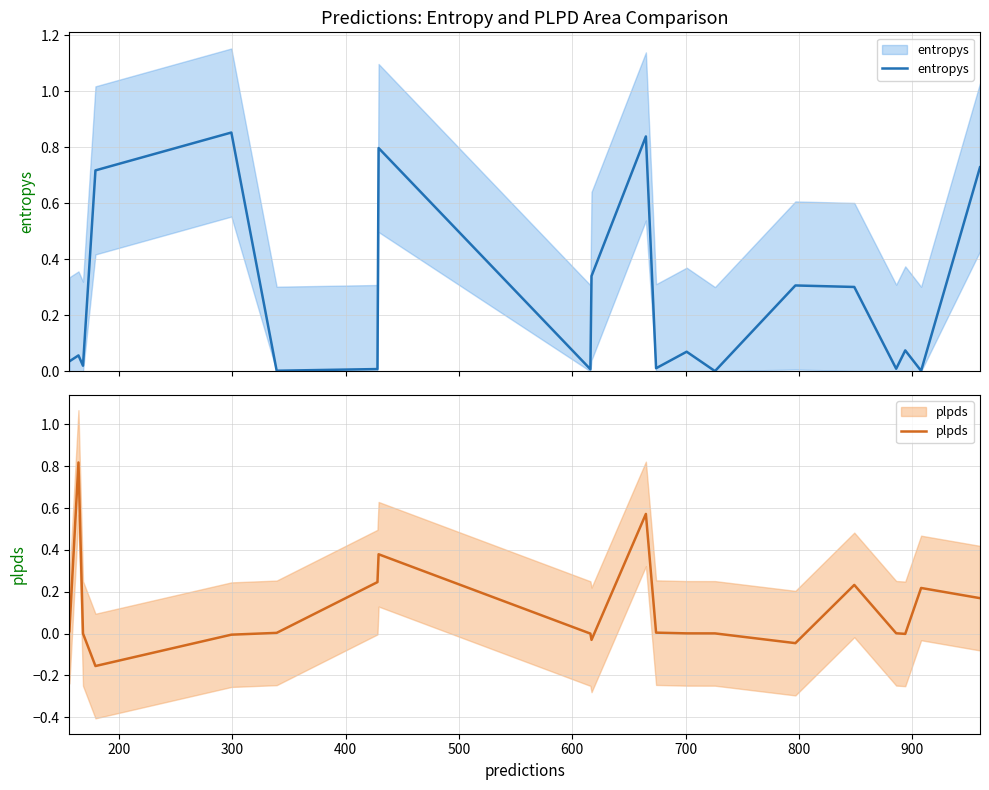

What is the average value of the entropys series?

0.3